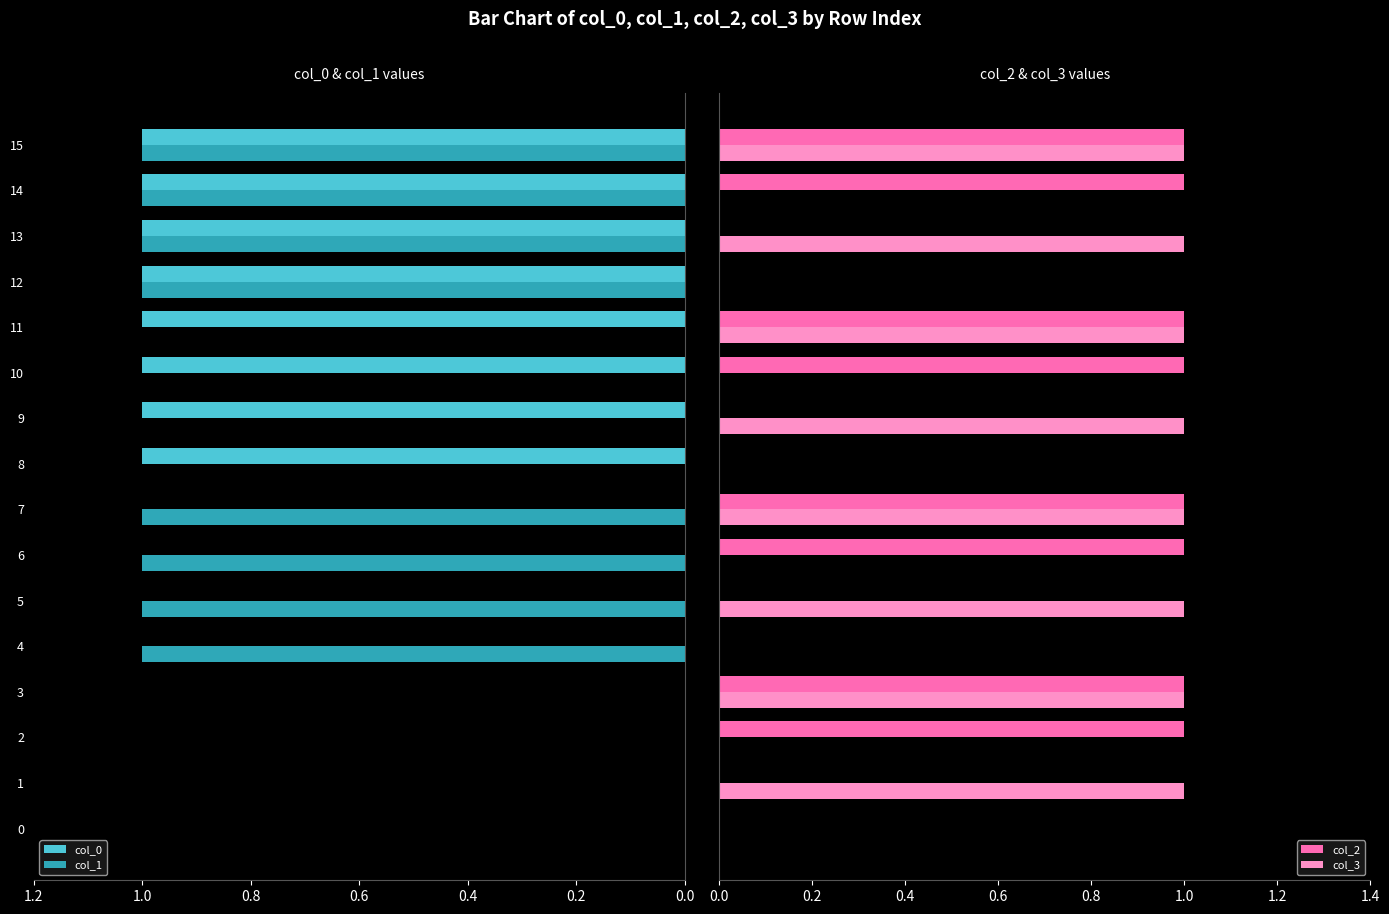

What is the difference between the second highest and minimum values in the col_1 series?

1